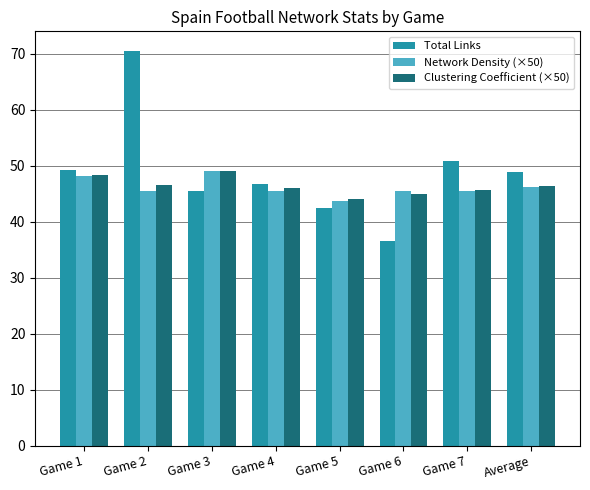

What is the spread (max minus min) of values at Game 3?

3.6